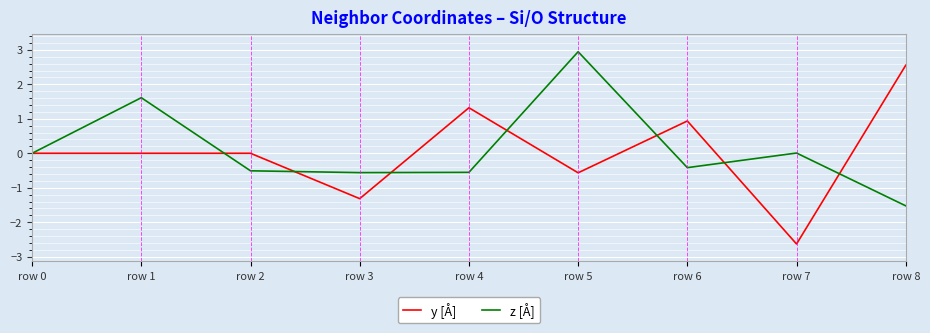

What is the difference between the z [Å] values at row 2 and row 8?

1.0